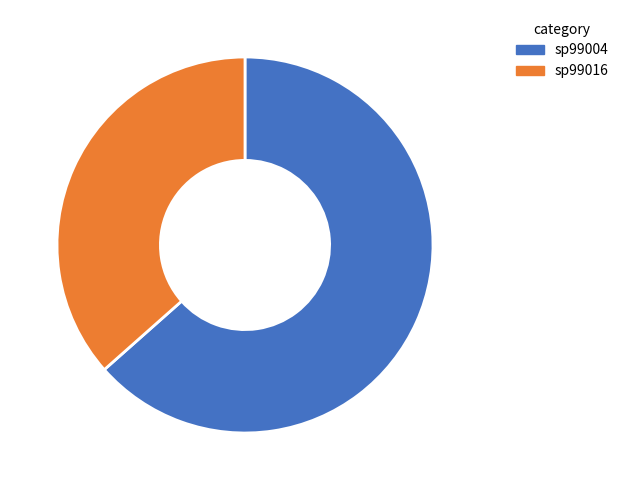

Do sp99016 and sp99004 together represent more than half of the pie?

Yes